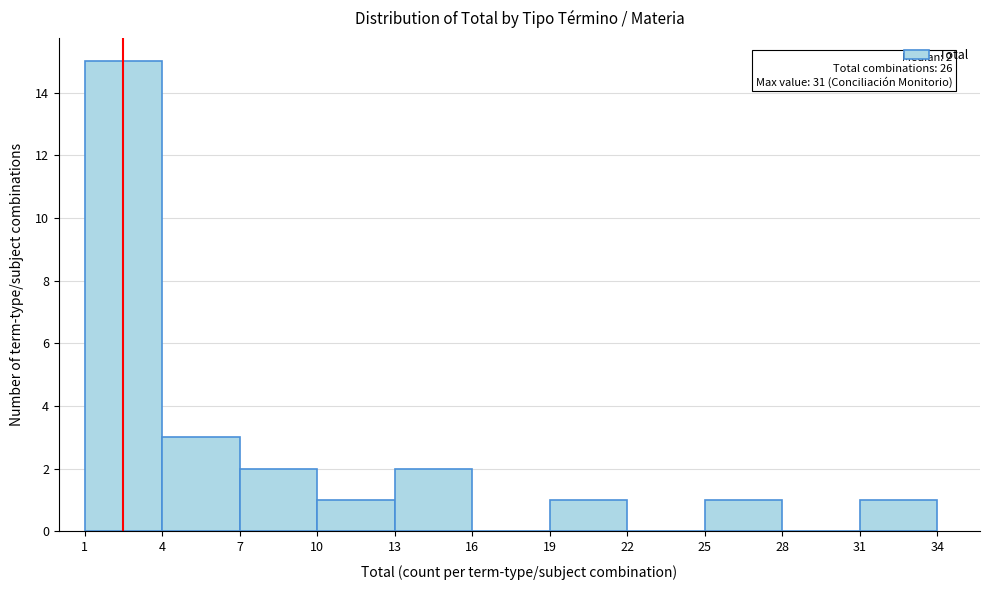

Over which range of the x-axis is the bar tallest?

1 to 4